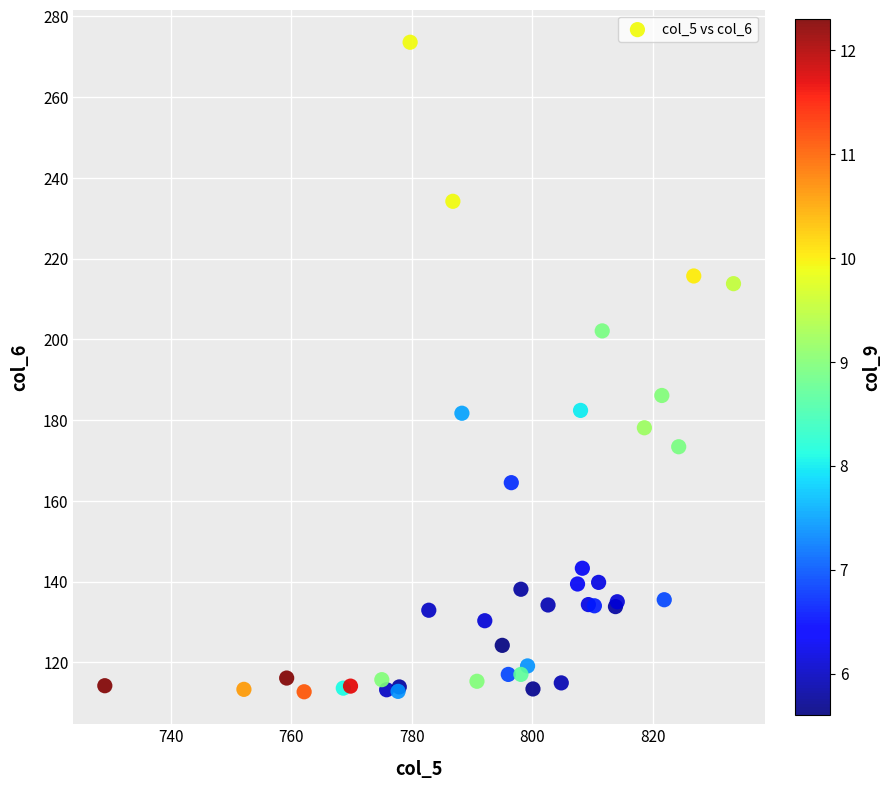

What Y value in the scatter plot is closest to 193?

186.1